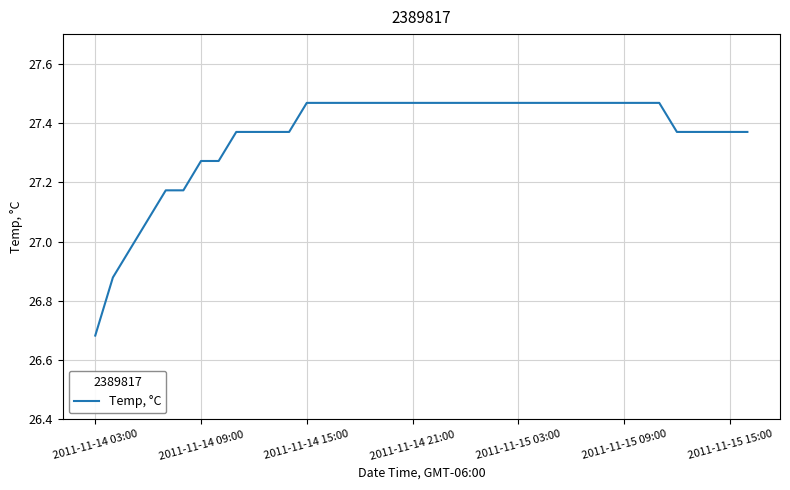

What is the difference between the maximum and minimum values?

0.8